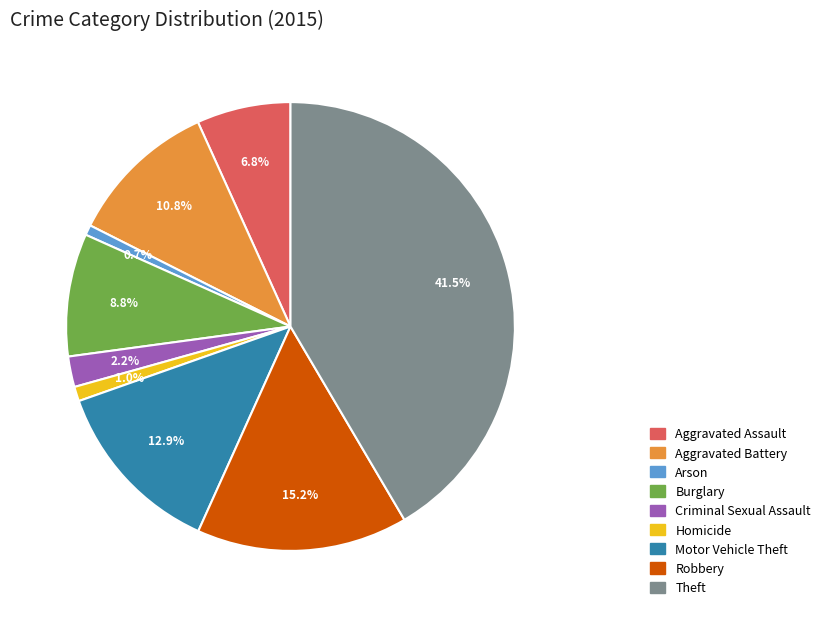

Is it true that Criminal Sexual Assault is 13% of the pie?

False